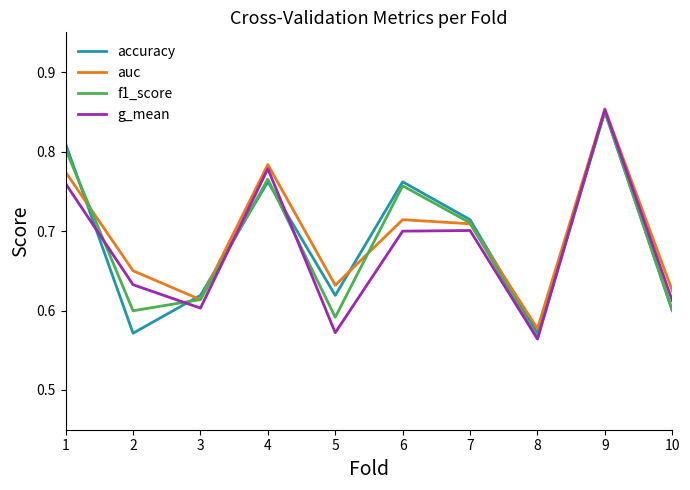

How many interior local valleys does the auc series have?

3